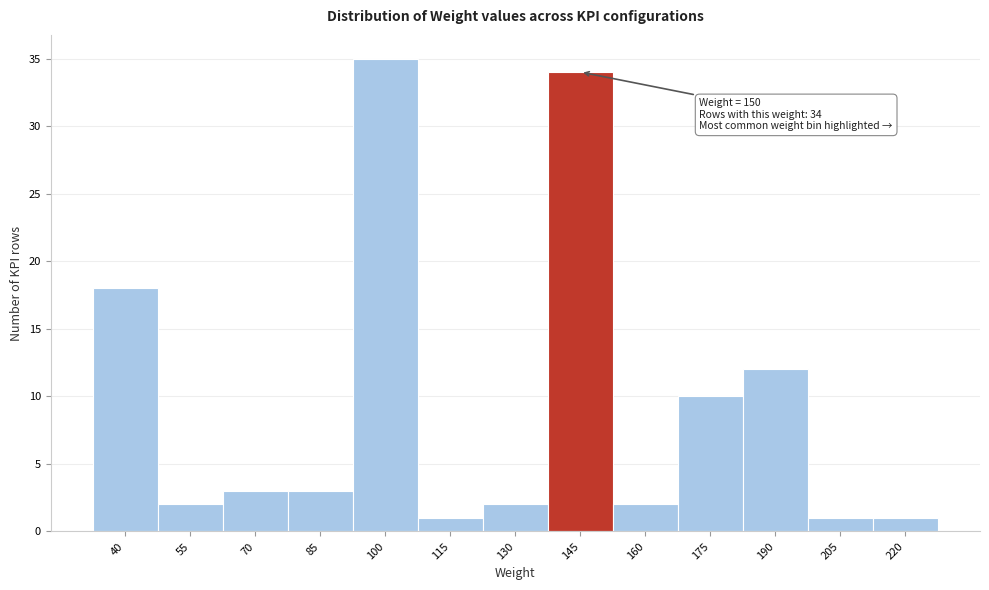

Reading left to right, transcribe all the data shown in this chart.

18	2	3	3	35	1	2	34	2	10	12	1	1